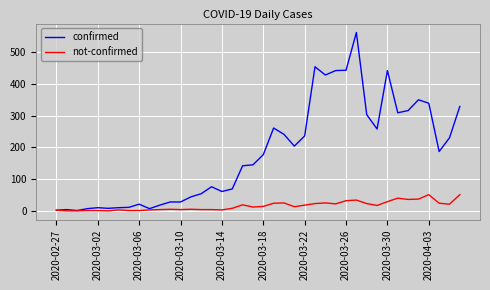

Rank the series by their average value, from highest to lowest.

confirmed, not-confirmed